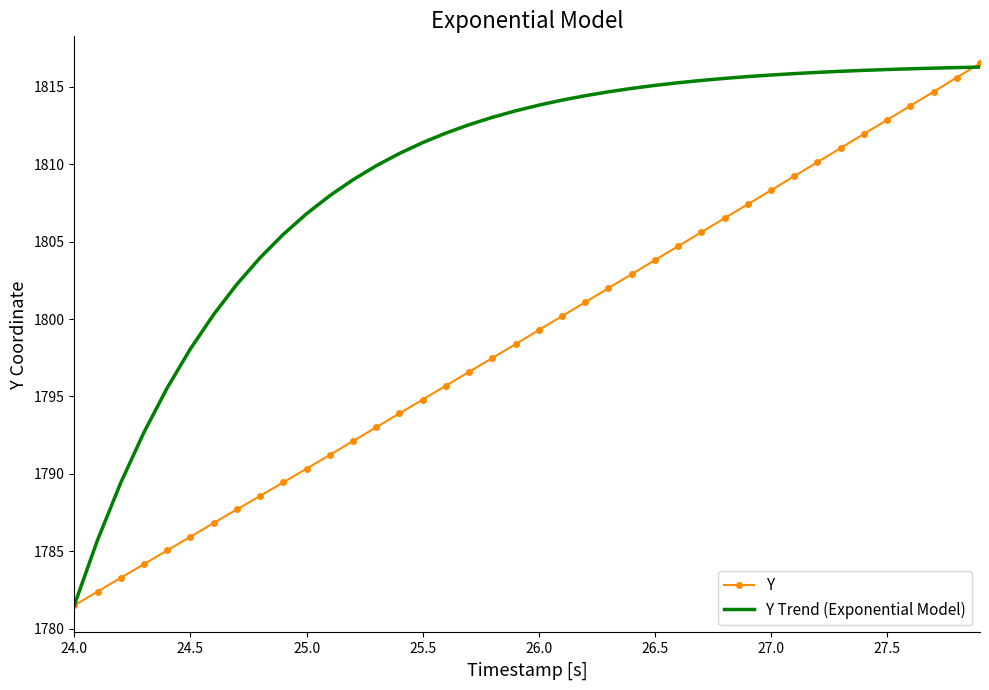

Which series has the largest total across all categories?

Y Trend (Exponential Model)